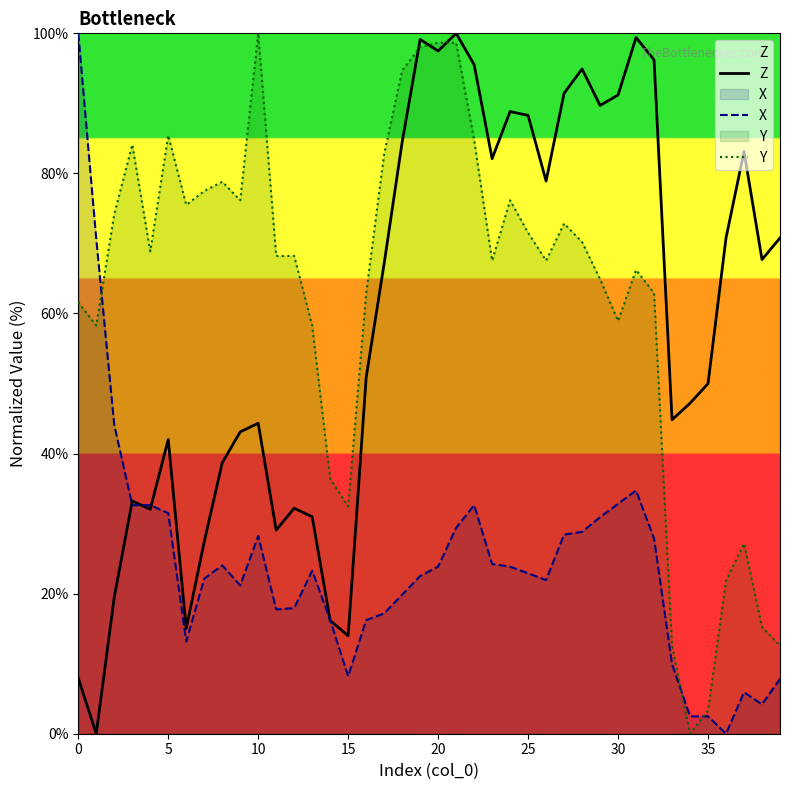

Count the number of categories in the chart.

40